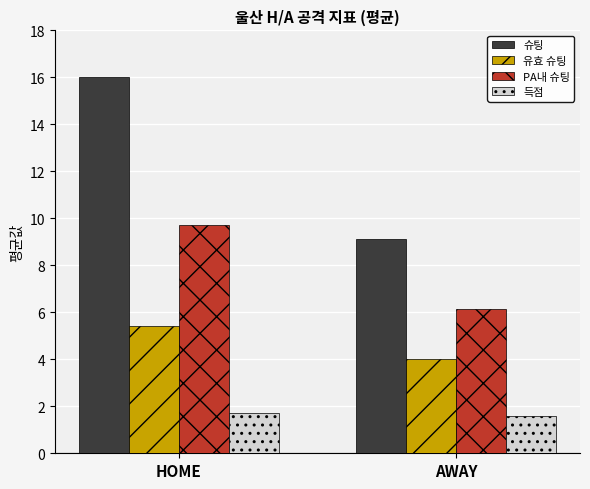

What is the value of the 유효 슈팅 bar at the 2nd from the left?

4.0